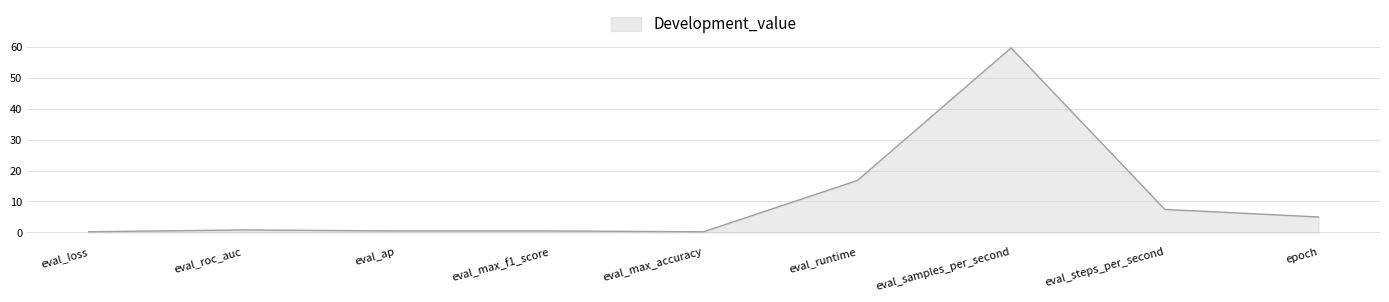

What is the greatest value displayed?

59.6